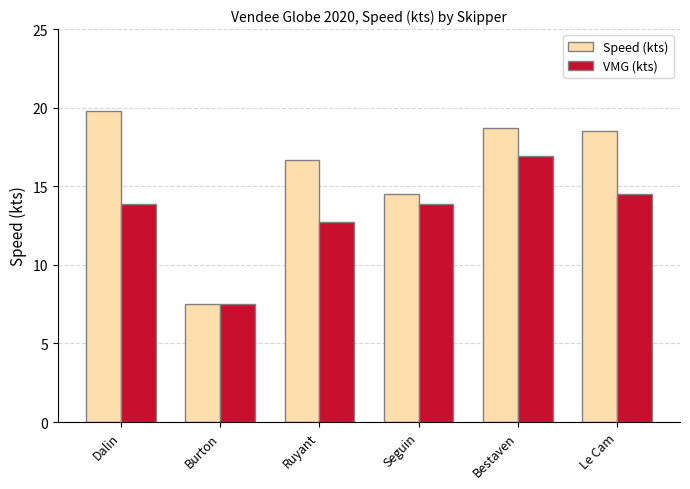

What is the difference between the maximum and minimum values in the VMG (kts) series?

9.4